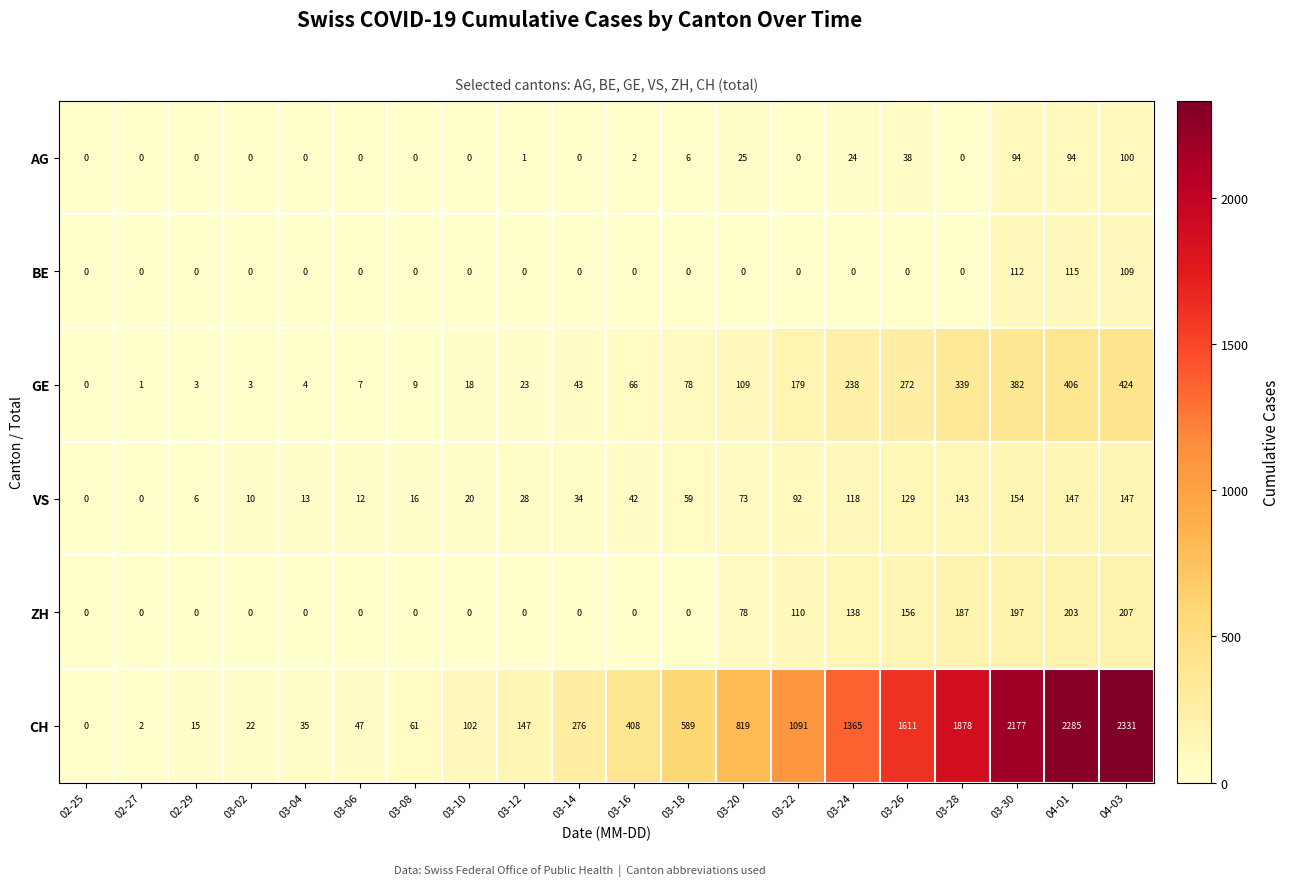

True or false: GE has a value of 406 at 04-01.

True